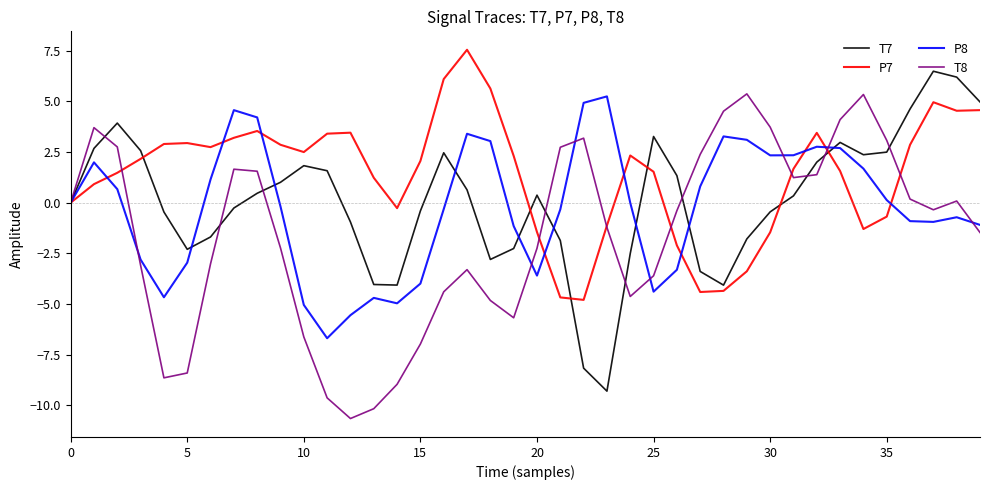

What are all the series names shown in the legend?

T7, P7, P8, T8